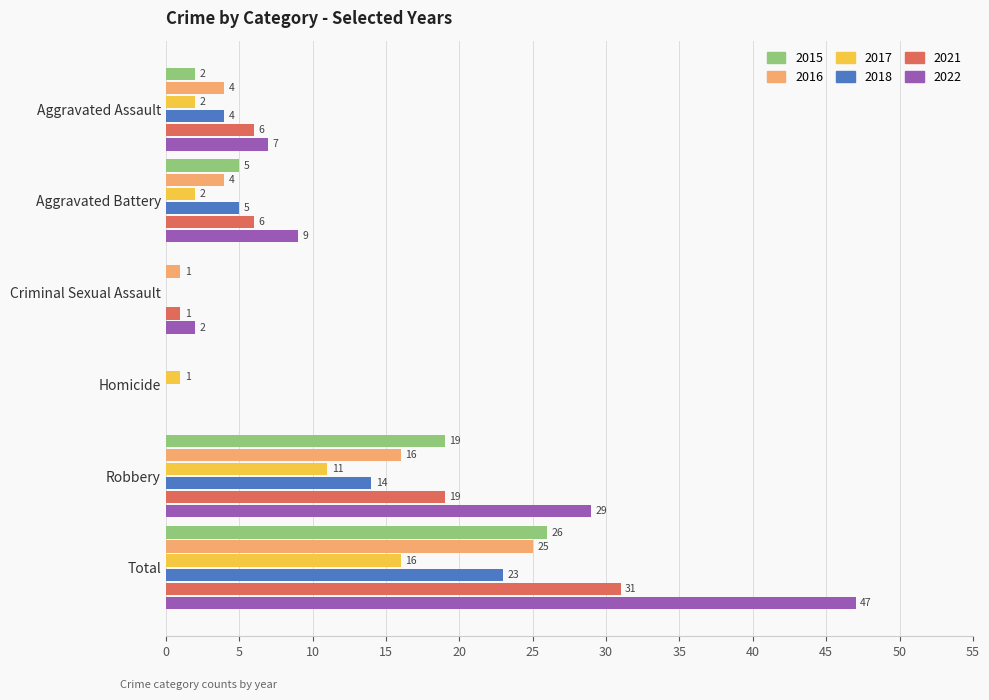

Which category has the highest value across all series?

Total